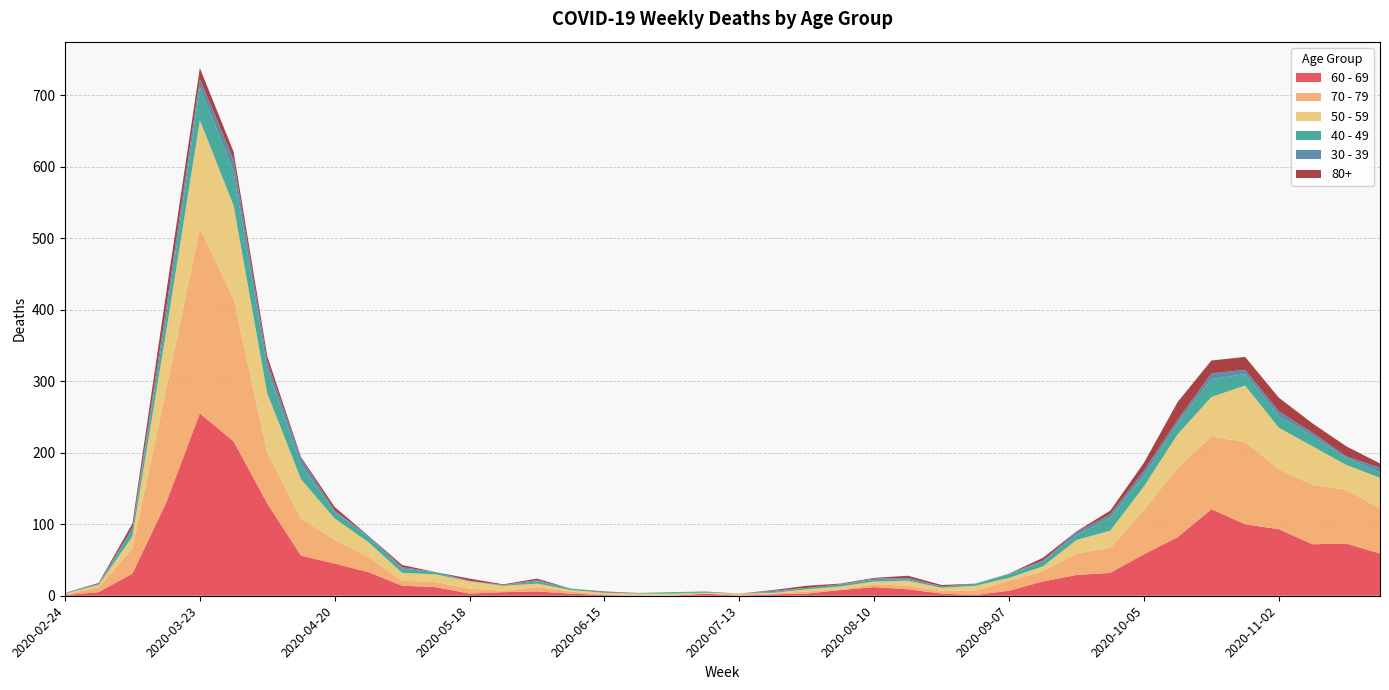

Reading left to right, transcribe all the data shown in this chart.

60 - 69: 2020-02-24=1	2020-03-02=5	2020-03-09=31	2020-03-16=130	2020-03-23=255	2020-03-30=216	2020-04-06=129	2020-04-13=56	2020-04-20=45	2020-04-27=33	2020-05-04=14	2020-05-11=12	2020-05-18=3	2020-05-25=5	2020-06-01=6	2020-06-08=3	2020-06-15=1	2020-06-22=0	2020-06-29=0	2020-07-06=3	2020-07-13=0	2020-07-20=2	2020-07-27=3	2020-08-03=8	2020-08-10=12	2020-08-17=9	2020-08-24=3	2020-08-31=1	2020-09-07=7	2020-09-14=20	2020-09-21=29	2020-09-28=32	2020-10-05=58	2020-10-12=82	2020-10-19=121	2020-10-26=100	2020-11-02=93	2020-11-09=72	2020-11-16=73	2020-11-23=59
70 - 79: 2020-02-24=1	2020-03-02=7	2020-03-09=35	2020-03-16=158	2020-03-23=259	2020-03-30=199	2020-04-06=71	2020-04-13=52	2020-04-20=33	2020-04-27=21	2020-05-04=7	2020-05-11=7	2020-05-18=7	2020-05-25=2	2020-06-01=6	2020-06-08=3	2020-06-15=1	2020-06-22=1	2020-06-29=0	2020-07-06=0	2020-07-13=3	2020-07-20=1	2020-07-27=3	2020-08-03=1	2020-08-10=4	2020-08-17=5	2020-08-24=4	2020-08-31=6	2020-09-07=14	2020-09-14=14	2020-09-21=30	2020-09-28=35	2020-10-05=62	2020-10-12=97	2020-10-19=102	2020-10-26=115	2020-11-02=84	2020-11-09=83	2020-11-16=75	2020-11-23=63
50 - 59: 2020-02-24=1	2020-03-02=3	2020-03-09=17	2020-03-16=81	2020-03-23=151	2020-03-30=131	2020-04-06=83	2020-04-13=55	2020-04-20=30	2020-04-27=21	2020-05-04=11	2020-05-11=11	2020-05-18=10	2020-05-25=7	2020-06-01=5	2020-06-08=2	2020-06-15=2	2020-06-22=2	2020-06-29=3	2020-07-06=1	2020-07-13=0	2020-07-20=1	2020-07-27=3	2020-08-03=4	2020-08-10=4	2020-08-17=7	2020-08-24=4	2020-08-31=7	2020-09-07=4	2020-09-14=7	2020-09-21=19	2020-09-28=24	2020-10-05=33	2020-10-12=47	2020-10-19=55	2020-10-26=79	2020-11-02=58	2020-11-09=54	2020-11-16=35	2020-11-23=43
40 - 49: 2020-02-24=1	2020-03-02=1	2020-03-09=9	2020-03-16=21	2020-03-23=46	2020-03-30=47	2020-04-06=34	2020-04-13=20	2020-04-20=9	2020-04-27=7	2020-05-04=6	2020-05-11=3	2020-05-18=0	2020-05-25=1	2020-06-01=3	2020-06-08=2	2020-06-15=1	2020-06-22=1	2020-06-29=2	2020-07-06=1	2020-07-13=0	2020-07-20=1	2020-07-27=2	2020-08-03=3	2020-08-10=2	2020-08-17=2	2020-08-24=2	2020-08-31=3	2020-09-07=5	2020-09-14=7	2020-09-21=7	2020-09-28=18	2020-10-05=15	2020-10-12=15	2020-10-19=25	2020-10-26=16	2020-11-02=16	2020-11-09=14	2020-11-16=10	2020-11-23=7
30 - 39: 2020-02-24=0	2020-03-02=1	2020-03-09=3	2020-03-16=12	2020-03-23=12	2020-03-30=17	2020-04-06=10	2020-04-13=9	2020-04-20=2	2020-04-27=2	2020-05-04=2	2020-05-11=0	2020-05-18=1	2020-05-25=0	2020-06-01=2	2020-06-08=0	2020-06-15=0	2020-06-22=0	2020-06-29=0	2020-07-06=1	2020-07-13=0	2020-07-20=2	2020-07-27=0	2020-08-03=0	2020-08-10=2	2020-08-17=2	2020-08-24=0	2020-08-31=0	2020-09-07=1	2020-09-14=1	2020-09-21=4	2020-09-28=5	2020-10-05=7	2020-10-12=5	2020-10-19=8	2020-10-26=6	2020-11-02=7	2020-11-09=5	2020-11-16=2	2020-11-23=7
80+: 2020-02-24=0	2020-03-02=1	2020-03-09=6	2020-03-16=21	2020-03-23=15	2020-03-30=11	2020-04-06=8	2020-04-13=2	2020-04-20=5	2020-04-27=0	2020-05-04=3	2020-05-11=0	2020-05-18=3	2020-05-25=1	2020-06-01=2	2020-06-08=0	2020-06-15=1	2020-06-22=0	2020-06-29=0	2020-07-06=0	2020-07-13=0	2020-07-20=1	2020-07-27=3	2020-08-03=1	2020-08-10=1	2020-08-17=3	2020-08-24=2	2020-08-31=0	2020-09-07=0	2020-09-14=4	2020-09-21=1	2020-09-28=5	2020-10-05=11	2020-10-12=25	2020-10-19=18	2020-10-26=18	2020-11-02=19	2020-11-09=13	2020-11-16=14	2020-11-23=6